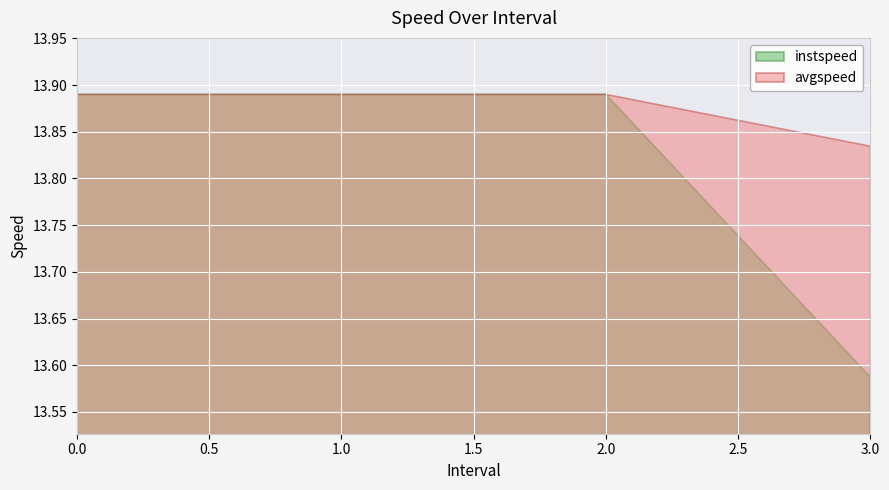

True or false: avgspeed and instspeed intersect in this chart.

False